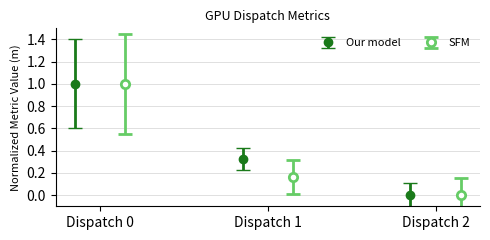

What is the value of the Our model point at the 1st from the left?

1.0